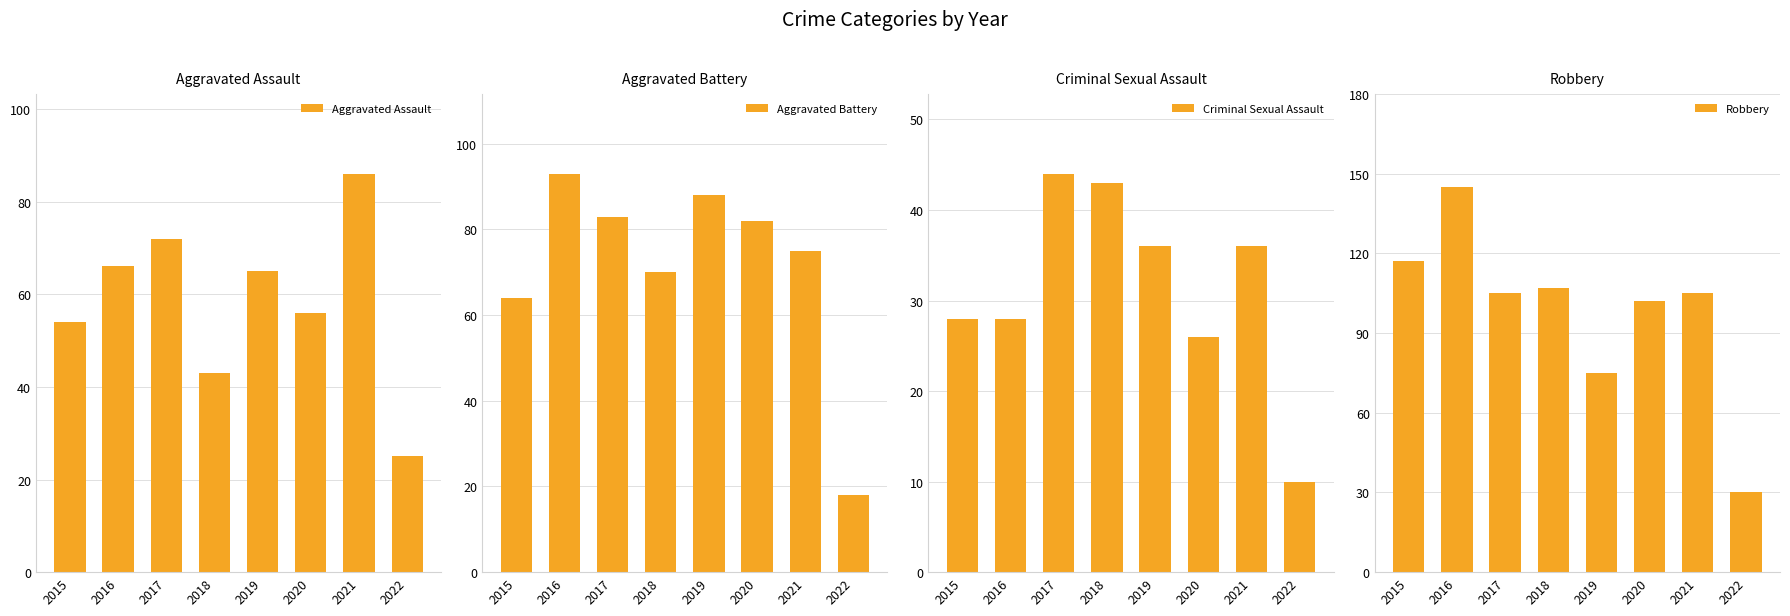

Read the Aggravated Assault value at 2020, to the nearest 10.

60